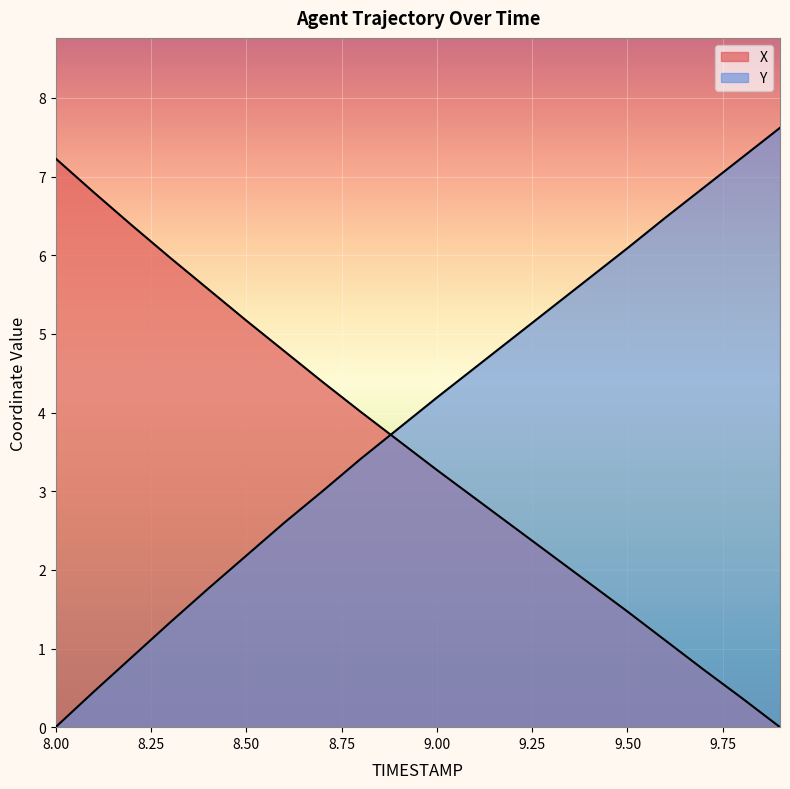

Which has a higher value, 9.5 or 8.7?

8.7